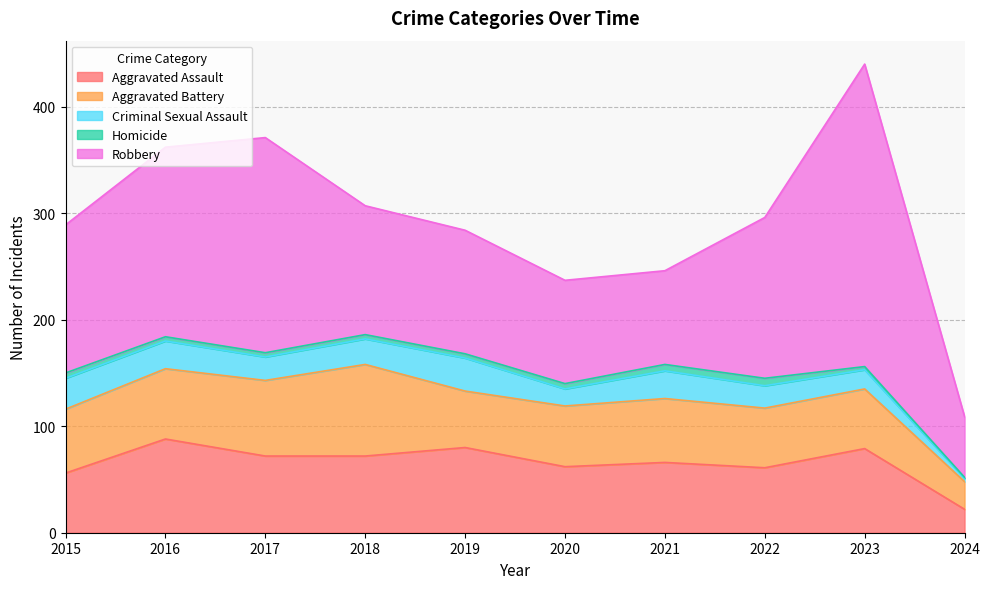

The Aggravated Assault series shows 34 at 2022. True or false?

False